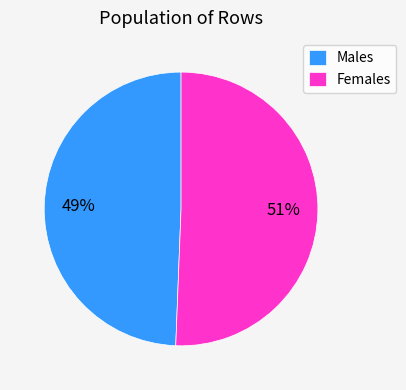

What is the ratio of the value at Males to the value at Females?

1.0